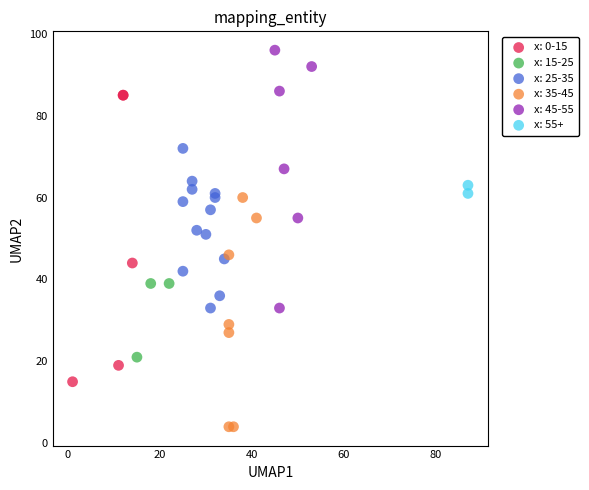

Which series has the widest spread of Y values?

x: 0-15